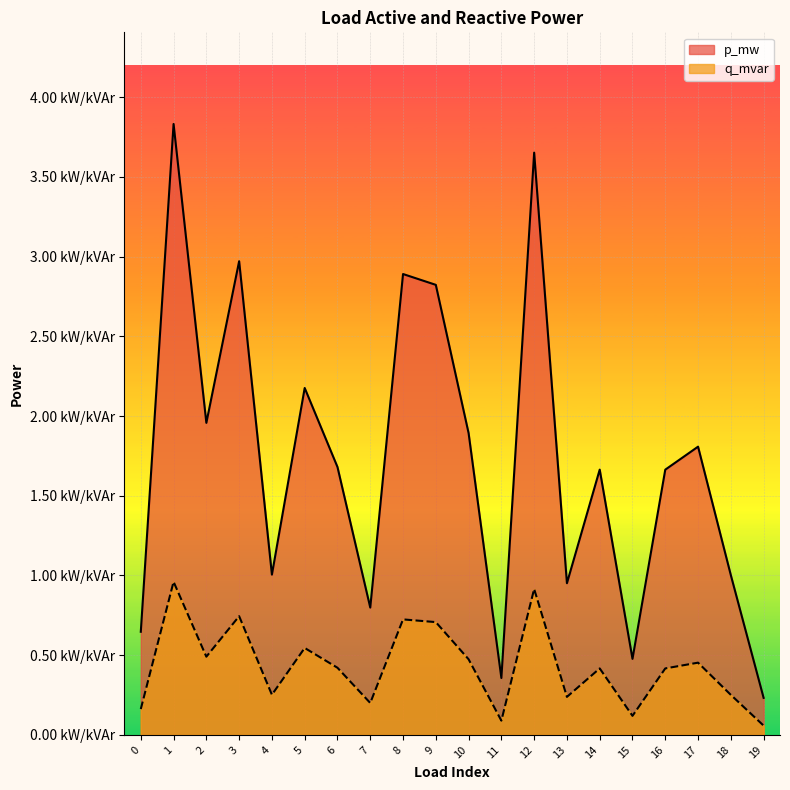

At which category is the sum across all series the highest?

1